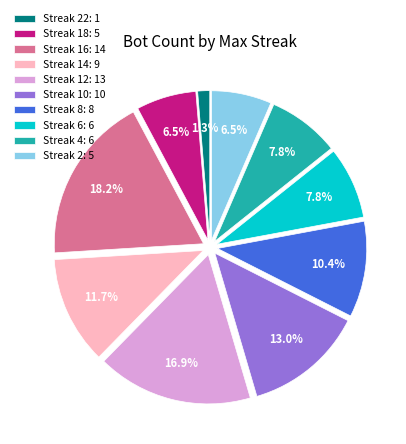

Combined, do Streak 12: 13 and Streak 4: 6 account for over 50%?

No